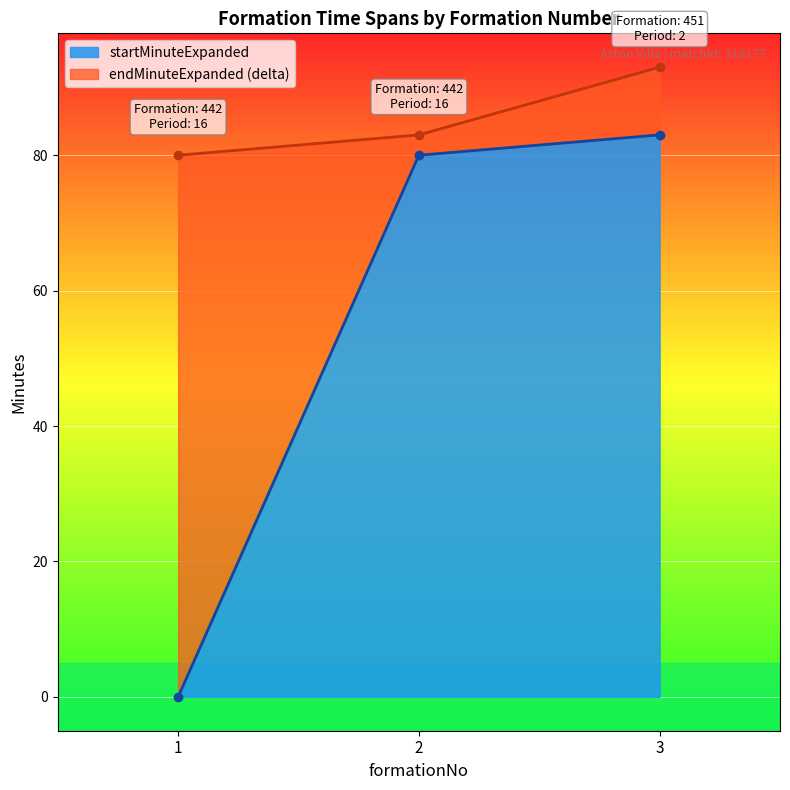

What is the greatest value displayed?

93